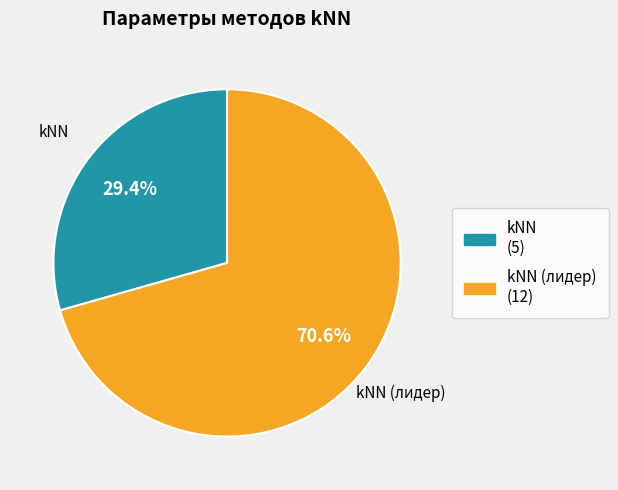

How many segments does this pie chart have?

2